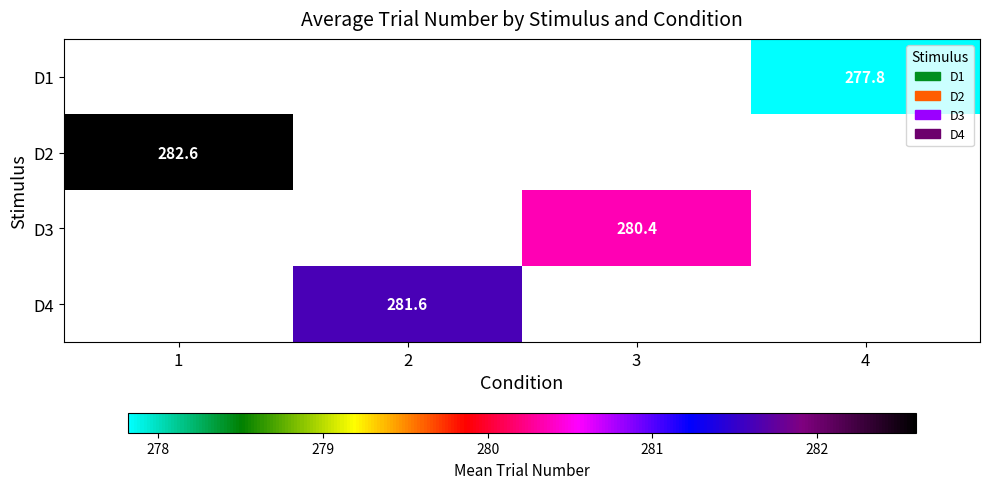

Is the value of D3 at 3 greater than the value of D1 at 4?

Yes